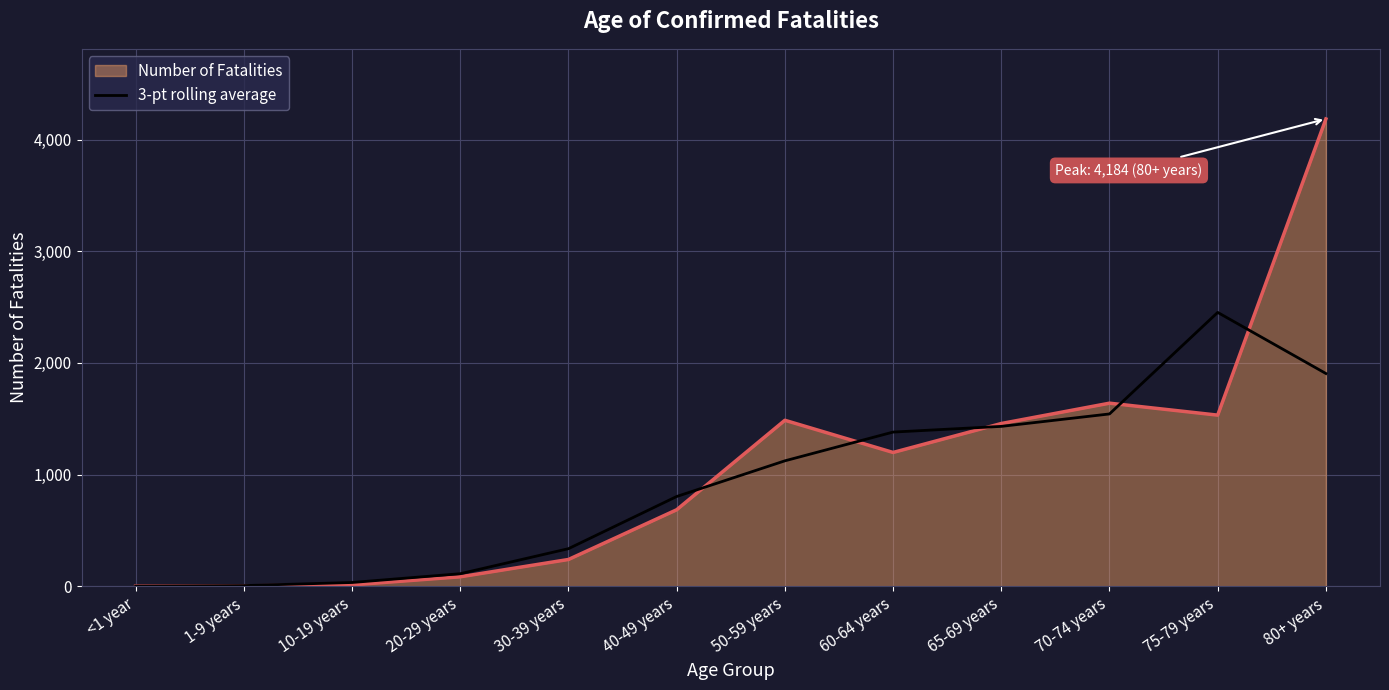

List the series in order of their peak value, lowest first.

3-pt rolling average, Number of Fatalities